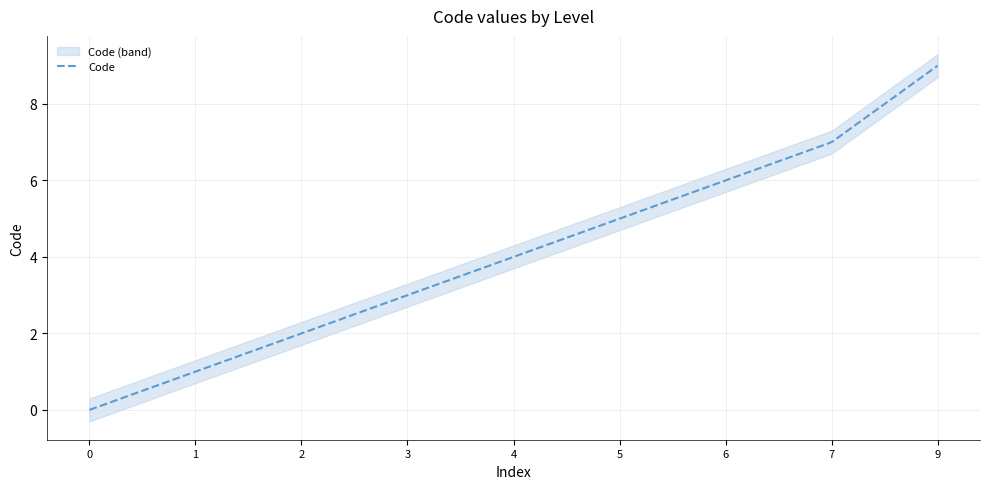

Does the chart display data point markers on the line(s)?

No